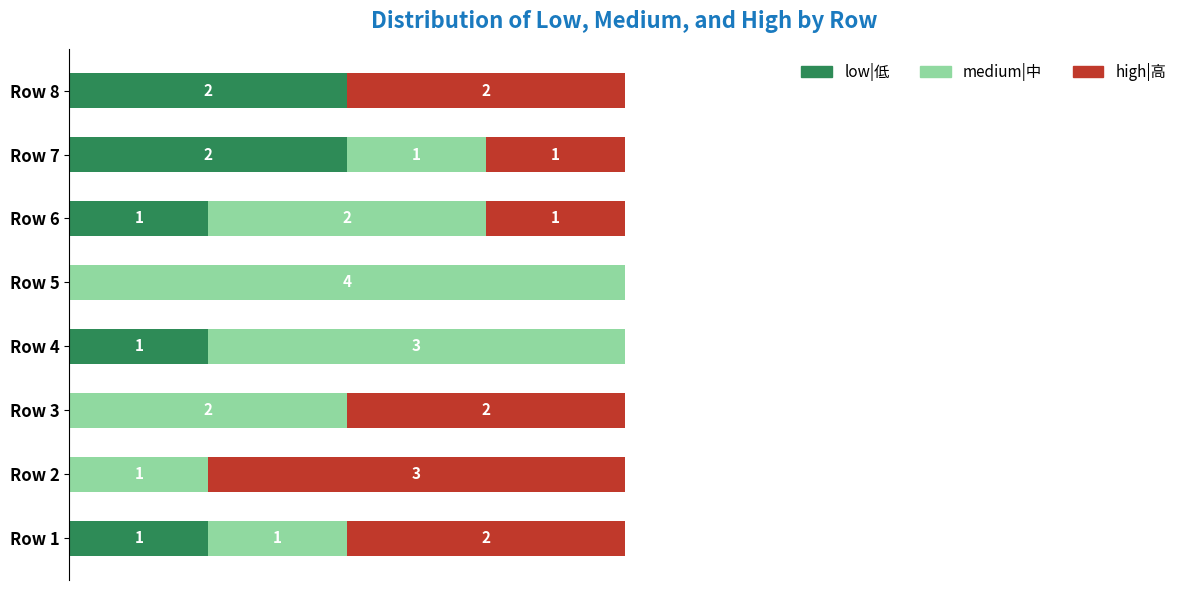

List the labels in order of high|高 value, smallest first.

Row 4, Row 5, Row 6, Row 7, Row 1, Row 3, Row 8, Row 2